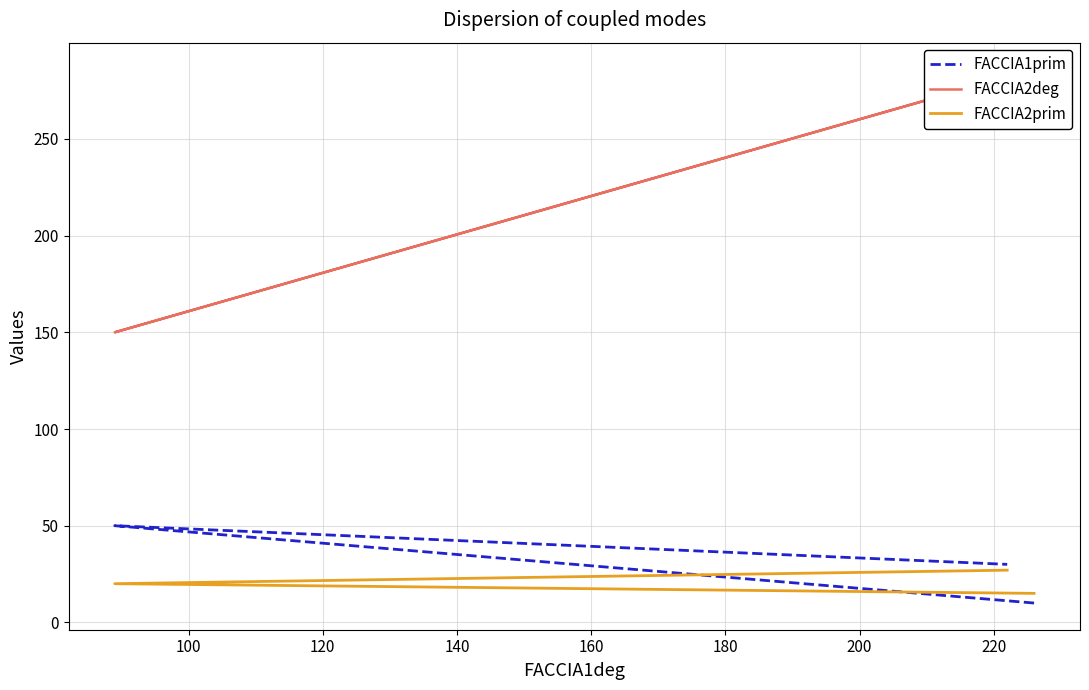

What is the value of the FACCIA2deg point at the 3rd from the left?

282